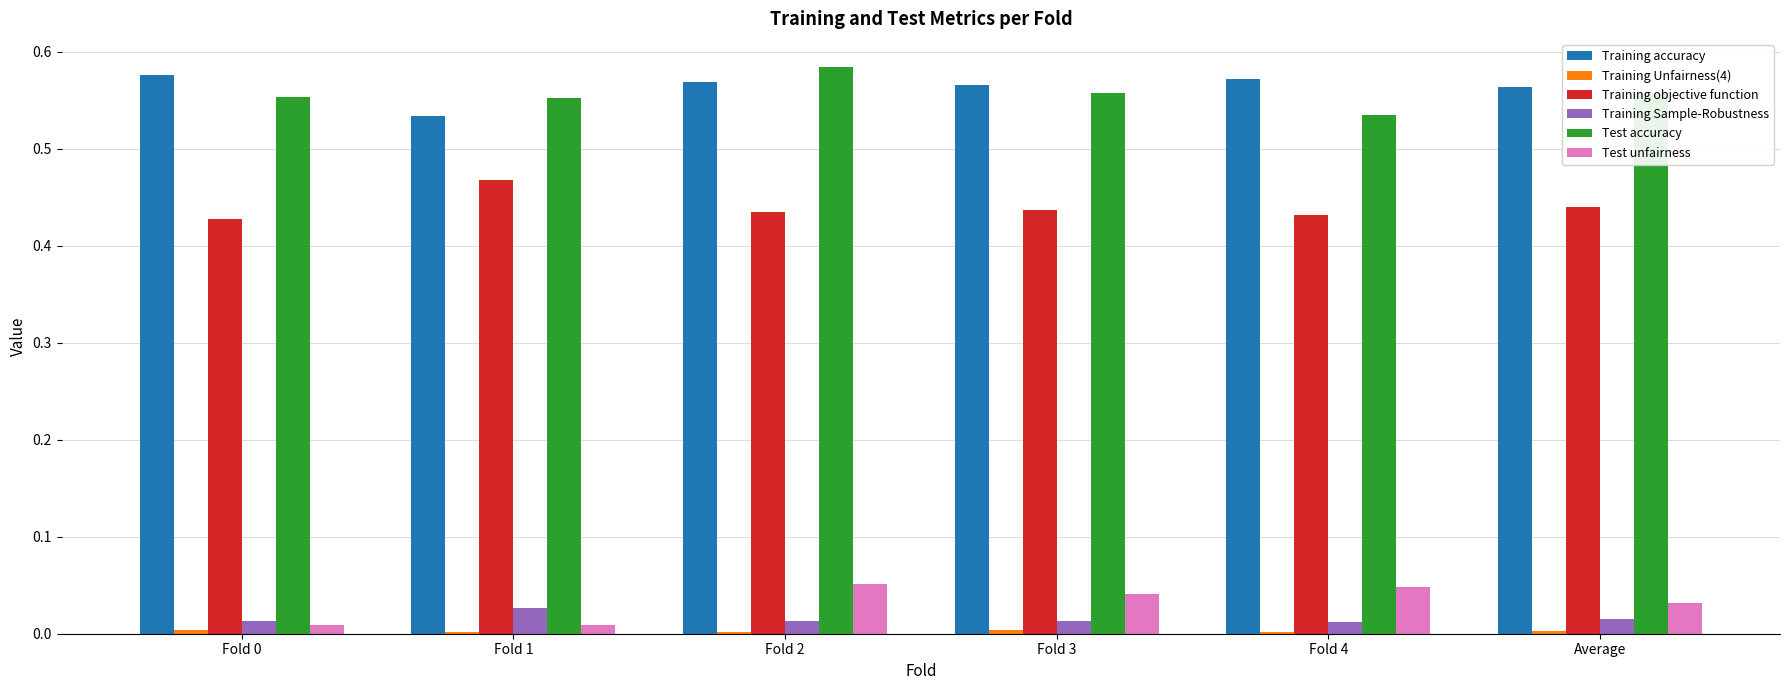

Is the value of Test accuracy at Fold 0 greater than the value of Training Sample-Robustness at Fold 4?

Yes